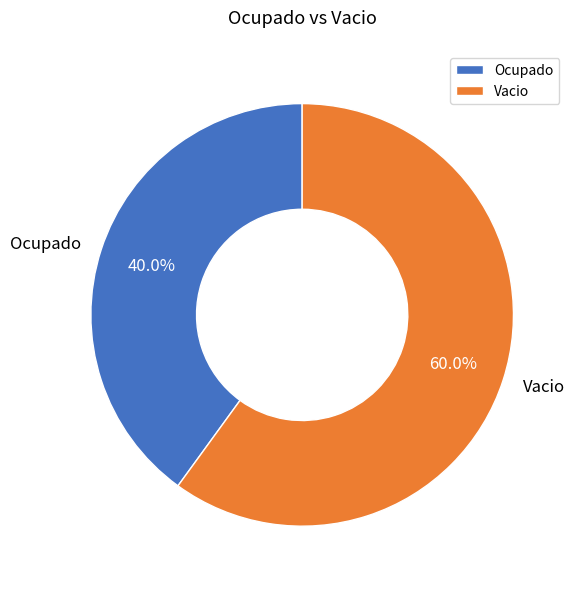

Rank the categories by value from lowest to highest.

Ocupado, Vacio